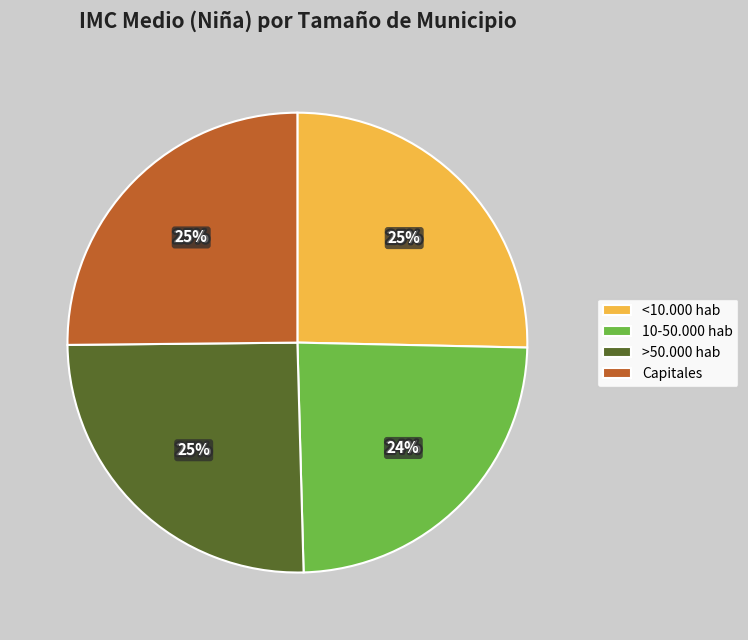

Is >50.000 hab the majority of the pie?

No